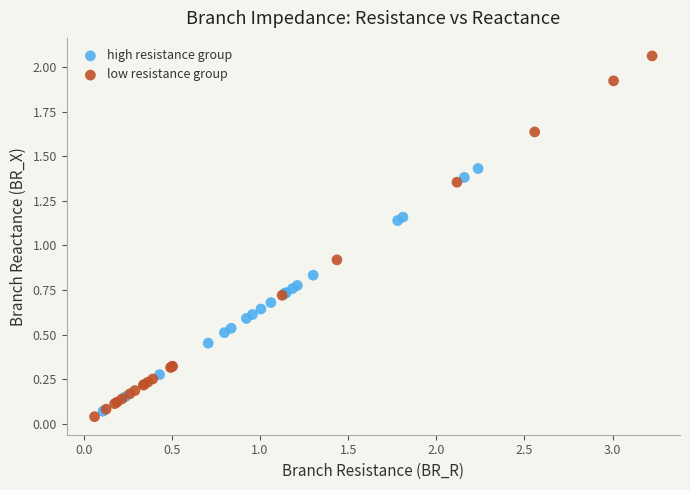

Which series has the widest spread of Y values?

low resistance group